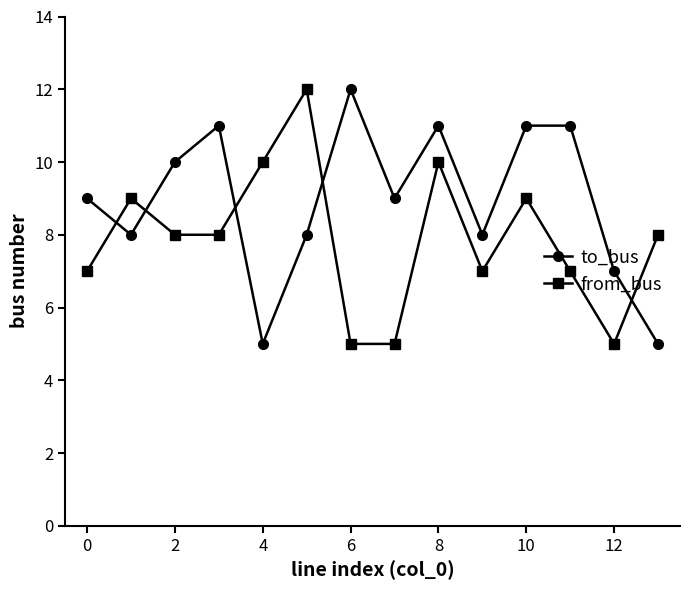

What are all the series names shown in the legend?

to_bus, from_bus